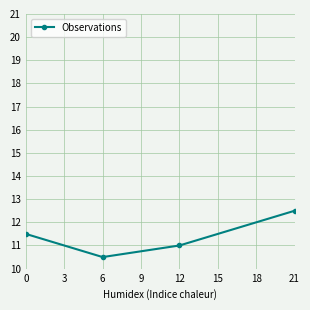

How many lines are shown in the chart?

1